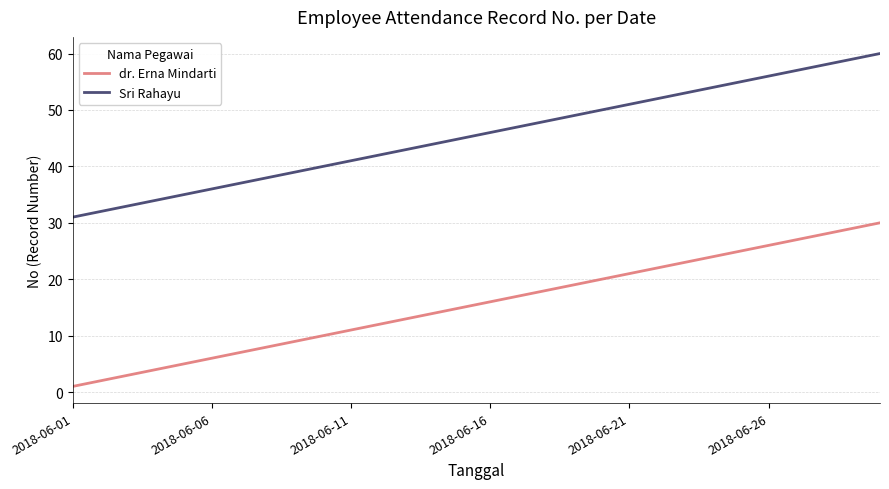

True or false: dr. Erna Mindarti and Sri Rahayu cross at least once.

False